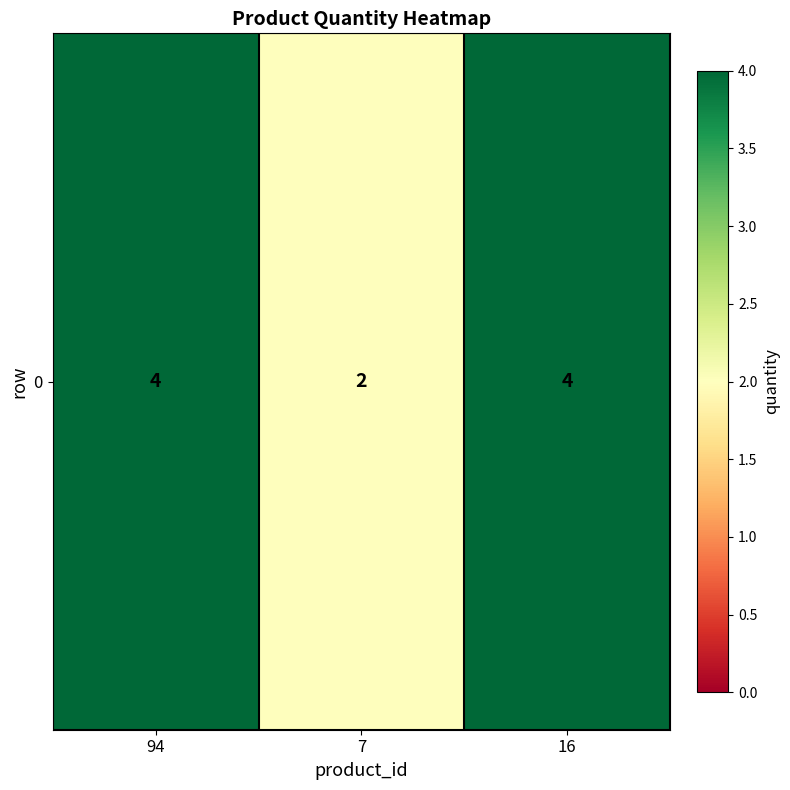

At which category does the chart reach its minimum across all series?

7